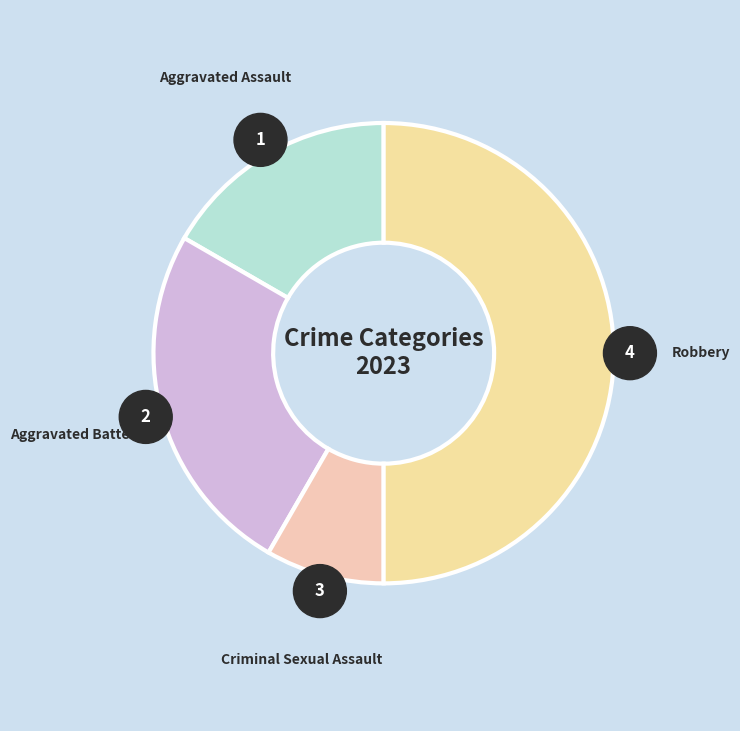

Does Aggravated Battery represent more than half of the total?

No